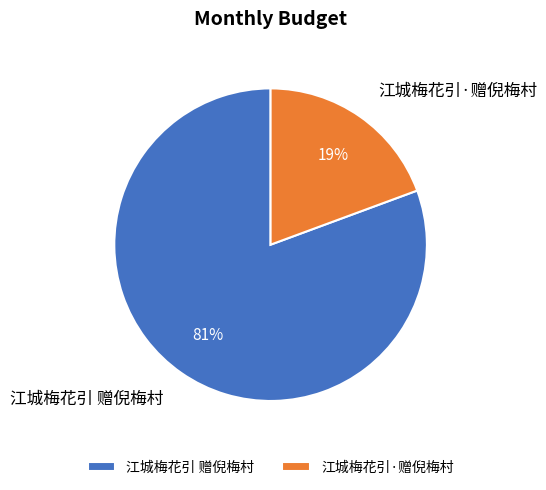

Count the number of slices in the pie.

2